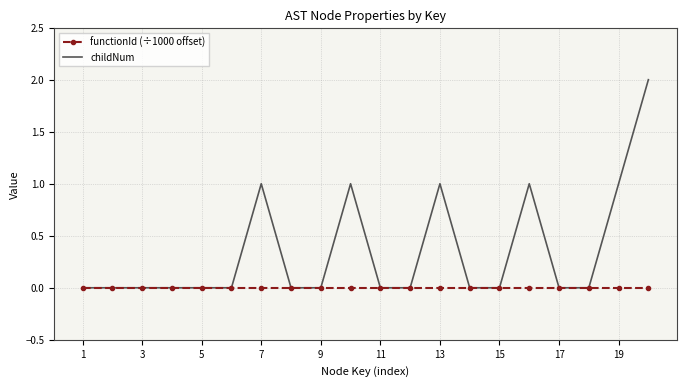

Which series has the largest range (max minus min)?

childNum